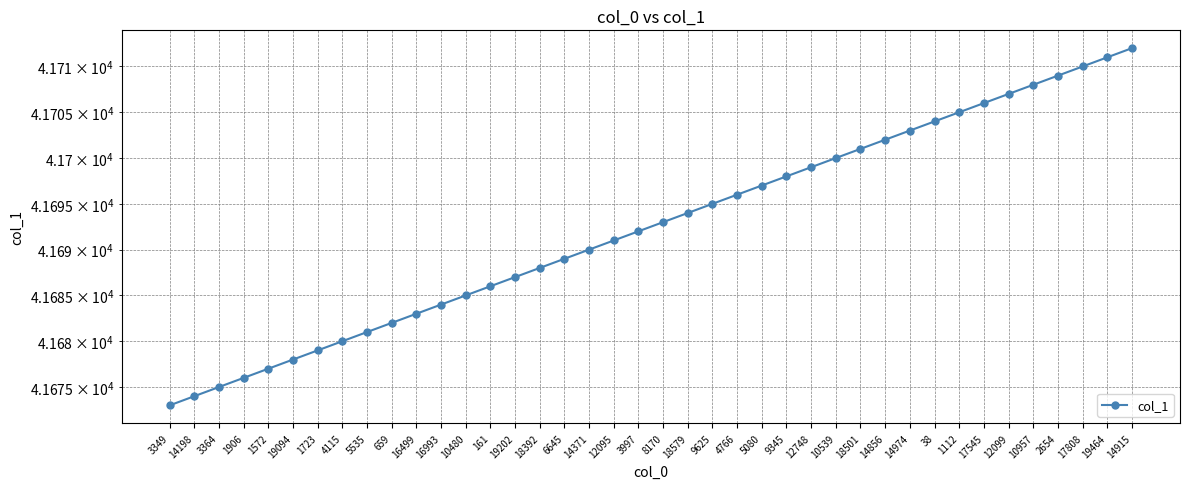

The value at 4115 is 41680. True or false?

True